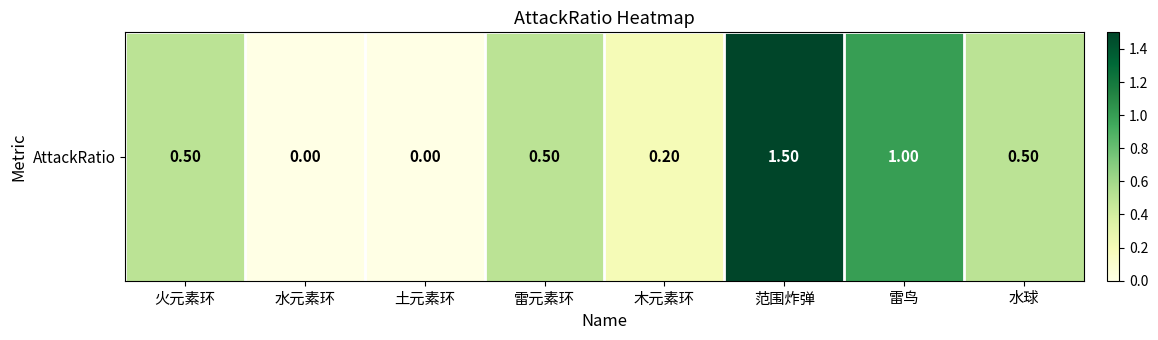

True or false: the data shows 0.5 at 水球.

True